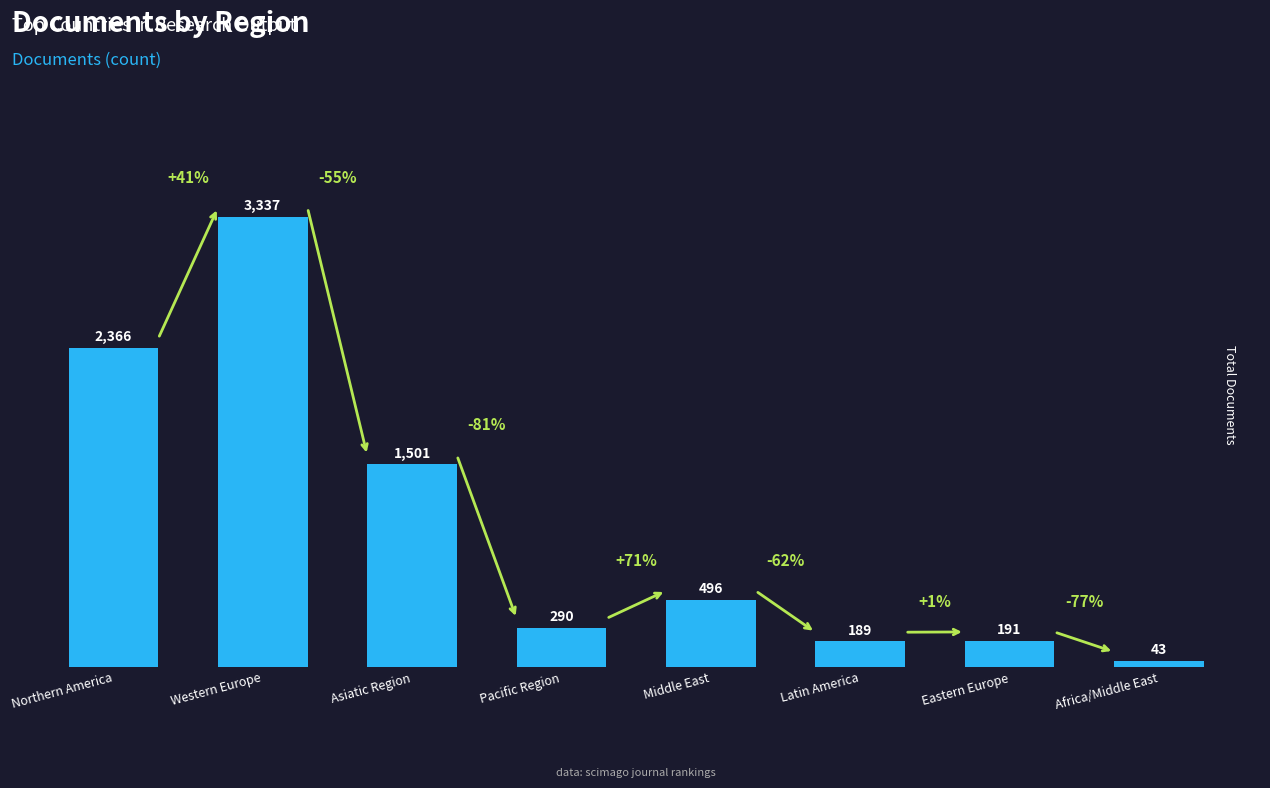

Reading left to right, what are all the values shown in this chart?

2366	3337	1501	290	496	189	191	43